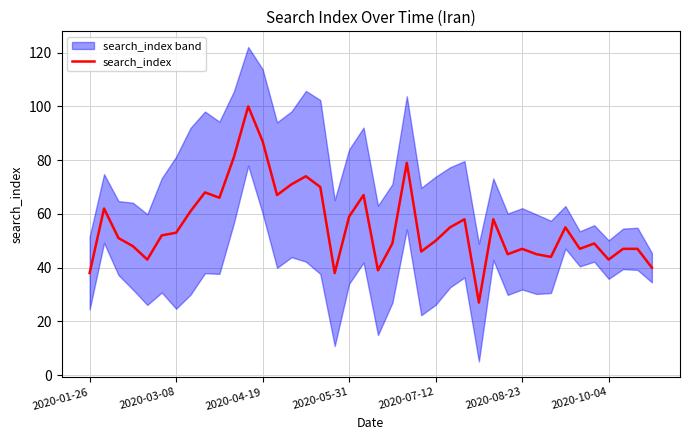

The search_index series shows 38 at 2020-01-26. True or false?

True